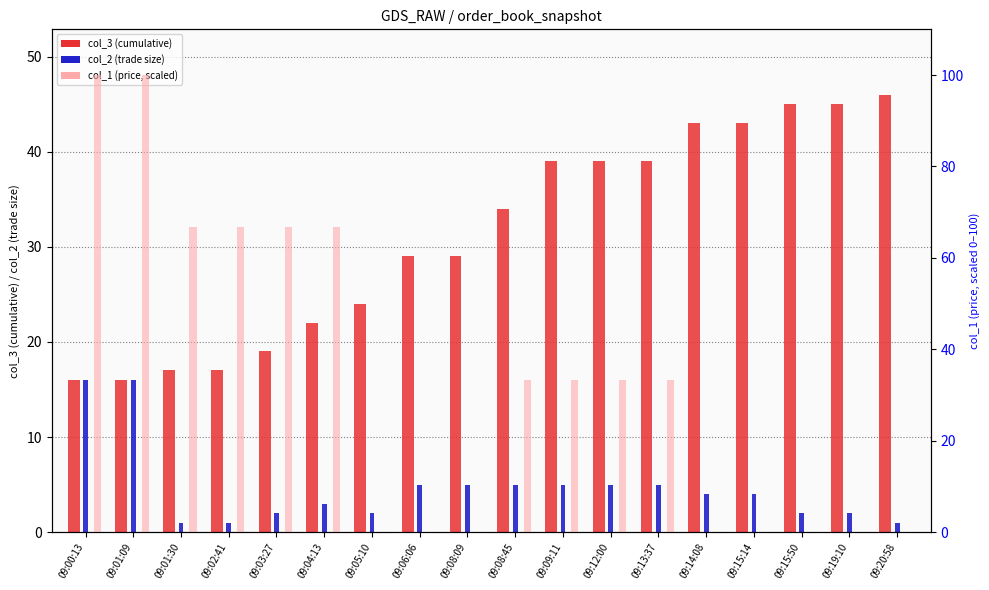

Count the number of data series in this chart.

3